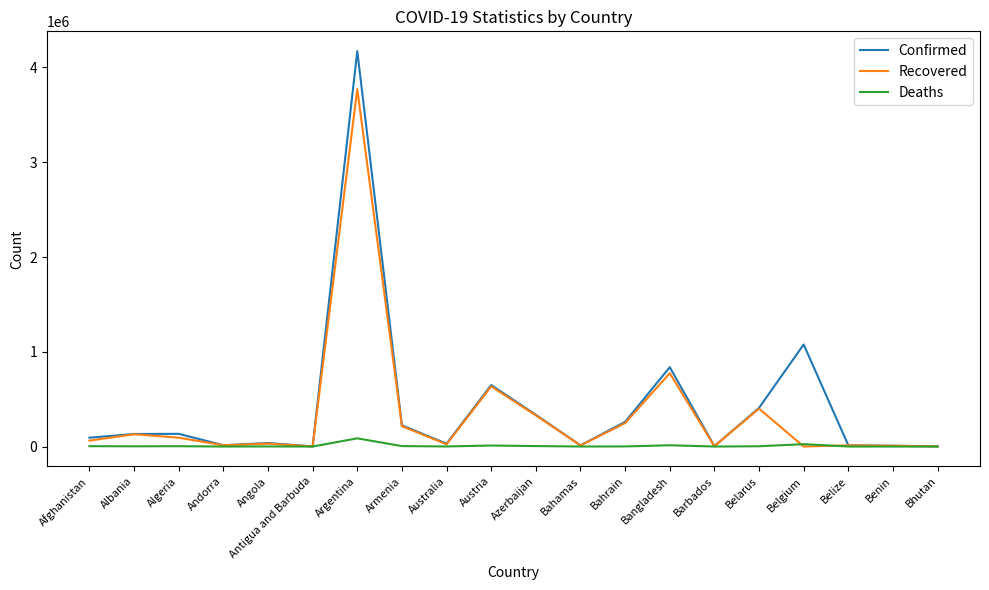

Is it true that Recovered equals 1496 at Bhutan?

True